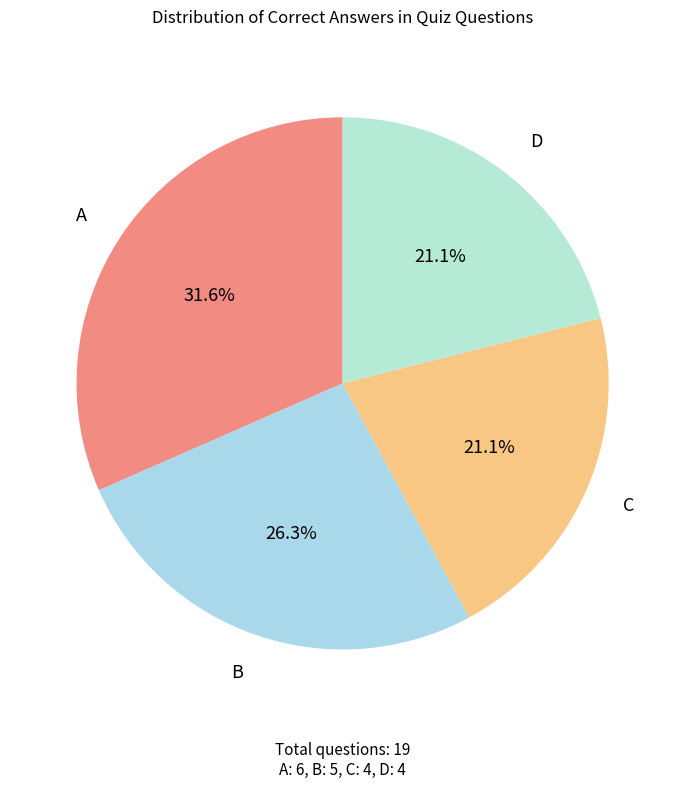

Which category has the smallest portion of the pie?

C